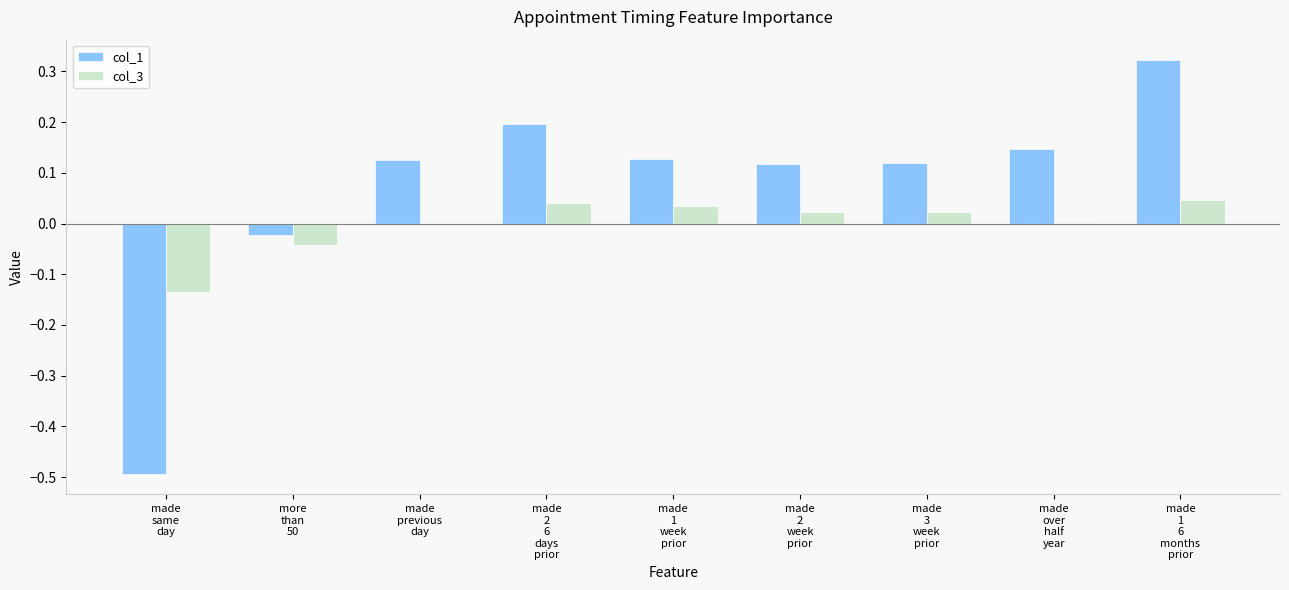

What is the sum of all col_1 values?

0.6